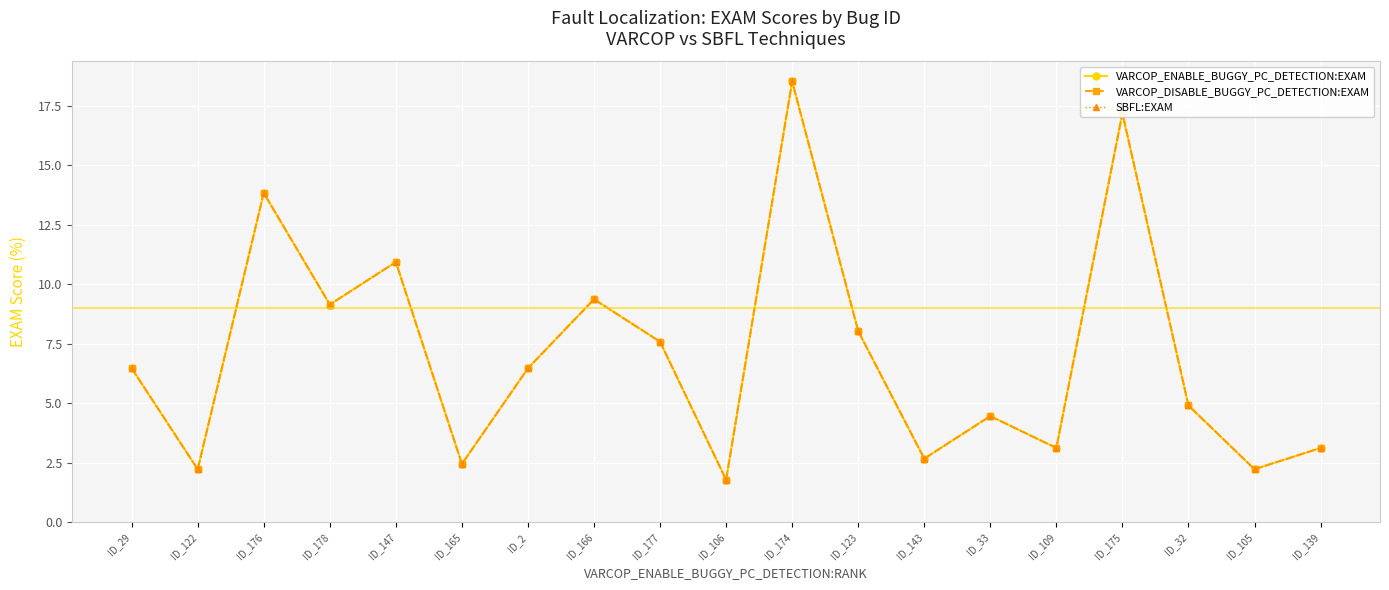

True or false: SBFL:EXAM has more than 0 interior local peaks.

True